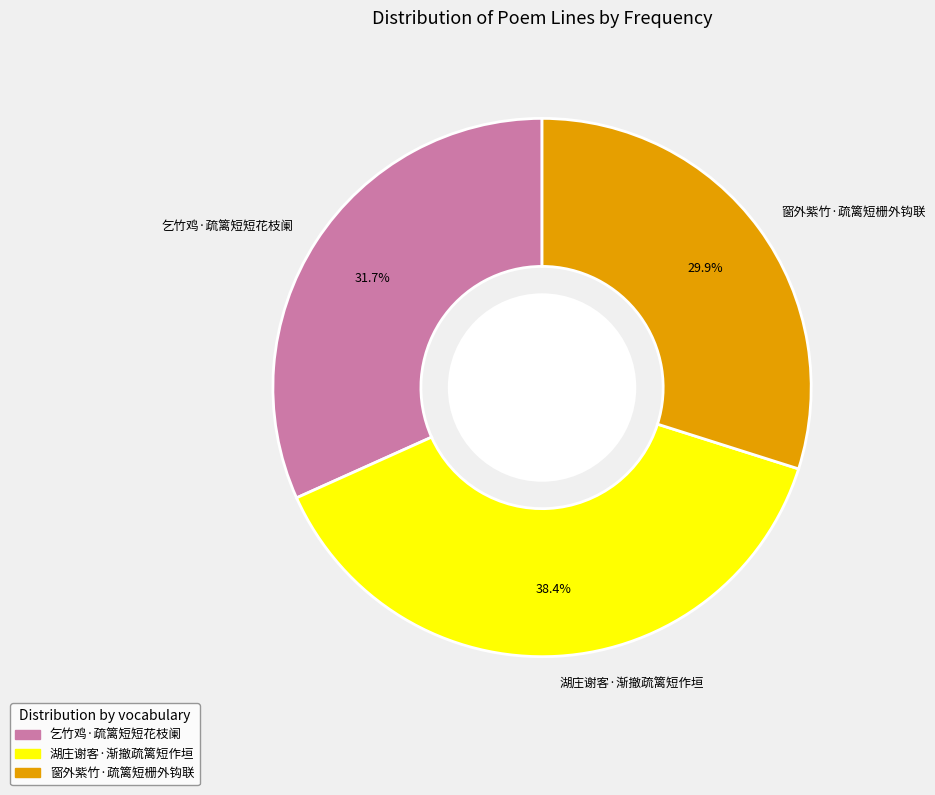

The 乞竹鸡·疏篱短短花枝阑 slice represents 20% of the pie. True or false?

False